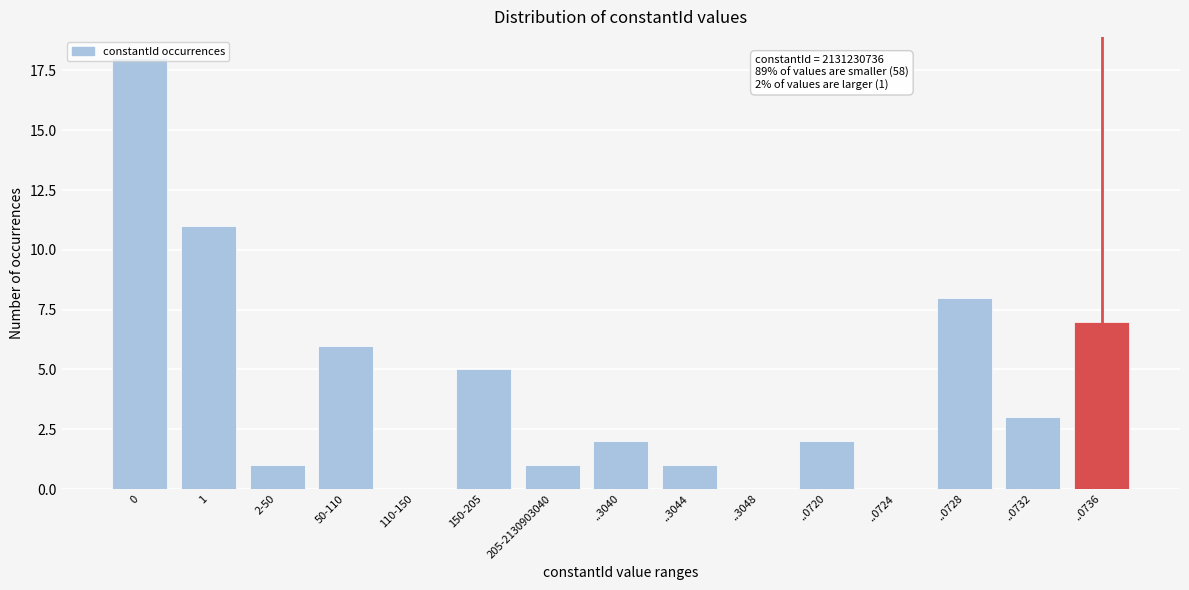

What is the sum of all values?

65